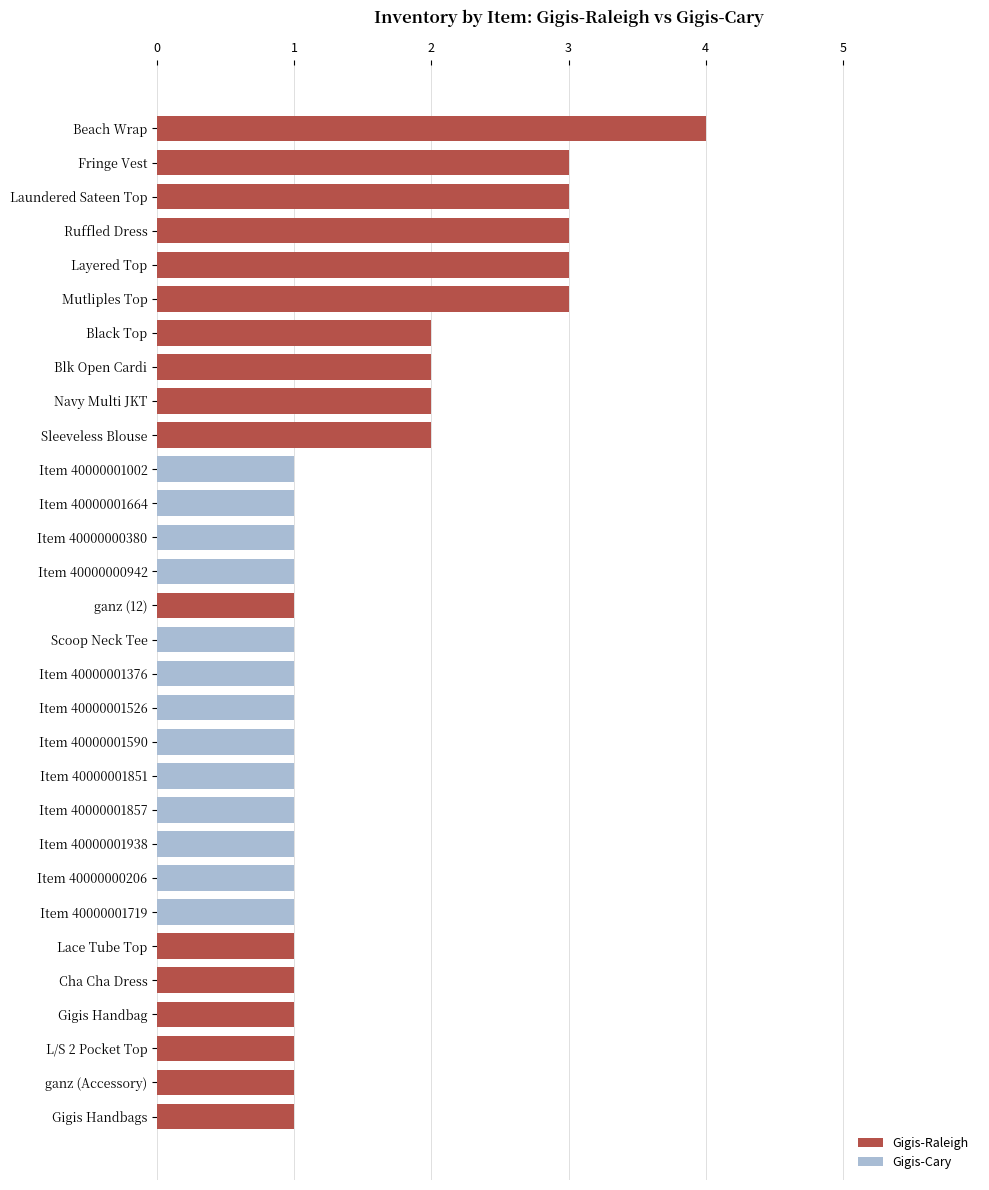

Which category has the highest value in the Gigis-Raleigh series?

Beach Wrap